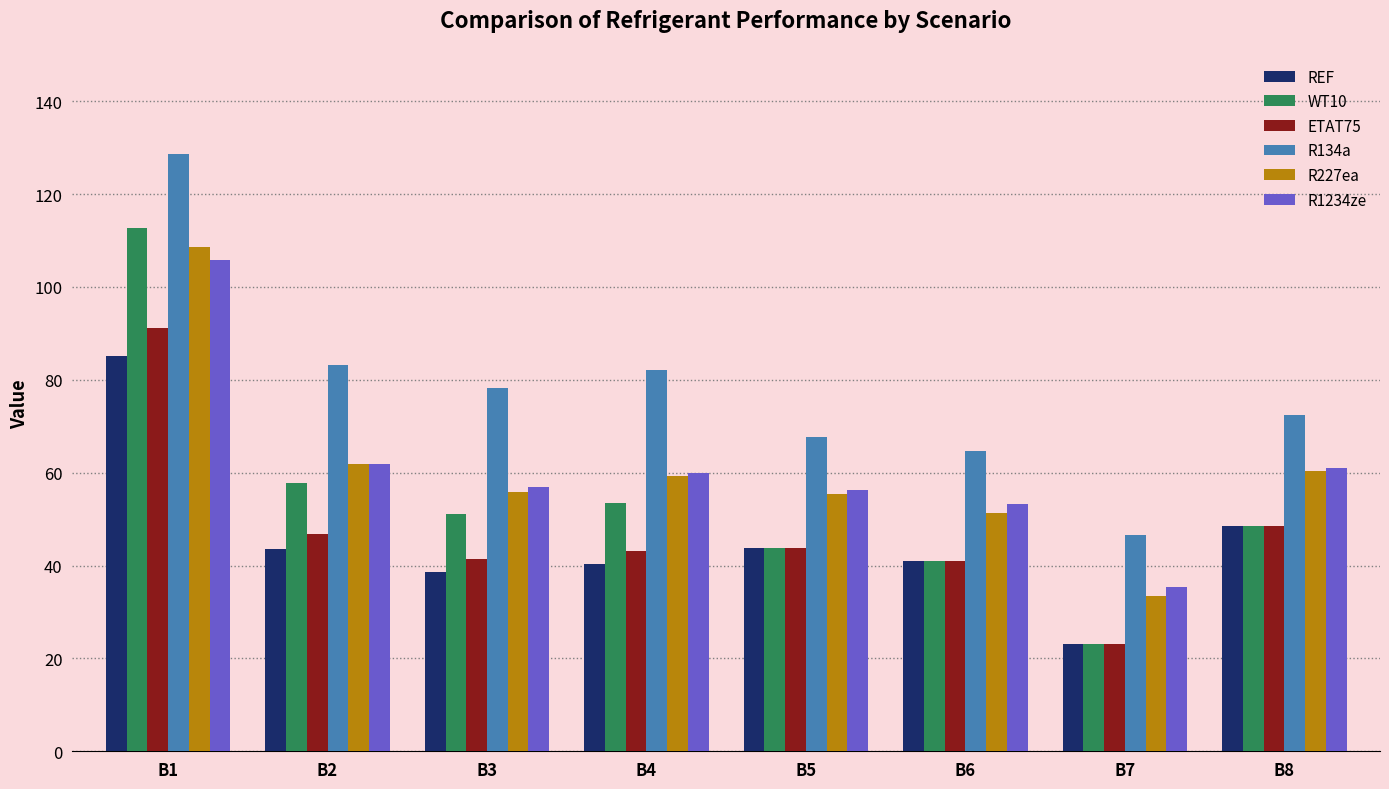

How many groups of bars are there?

8